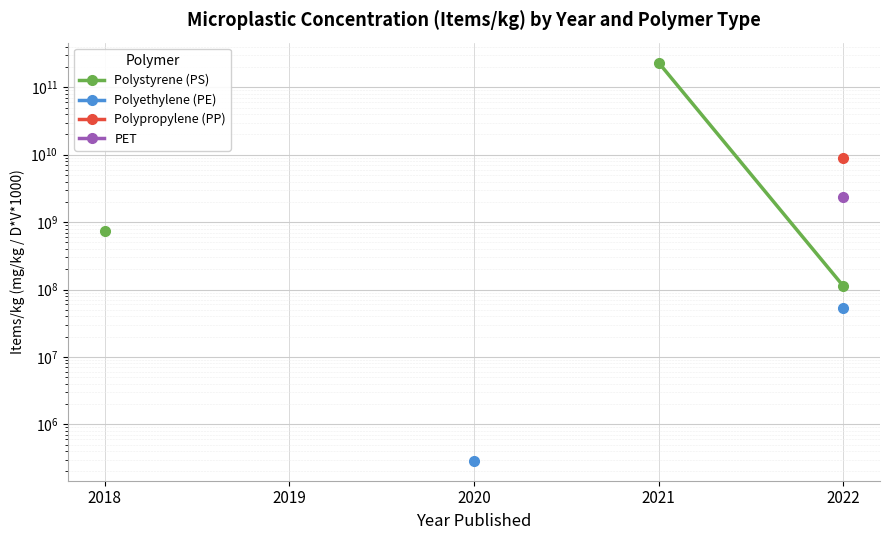

At how many categories does at least one series exceed 48681103804?

1